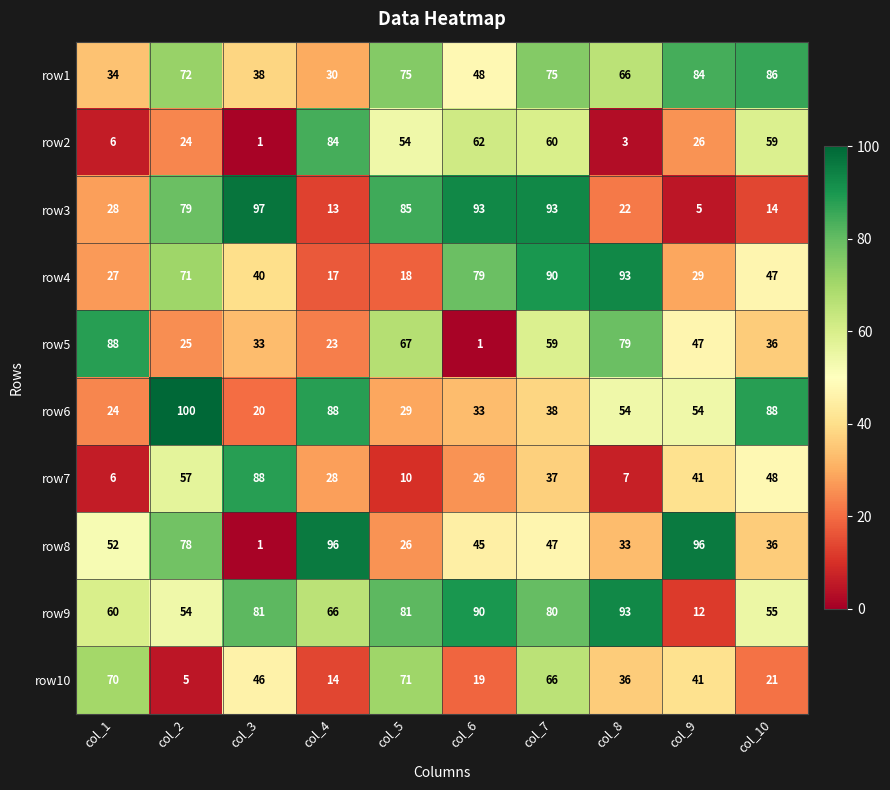

What is the maximum value for row6?

100